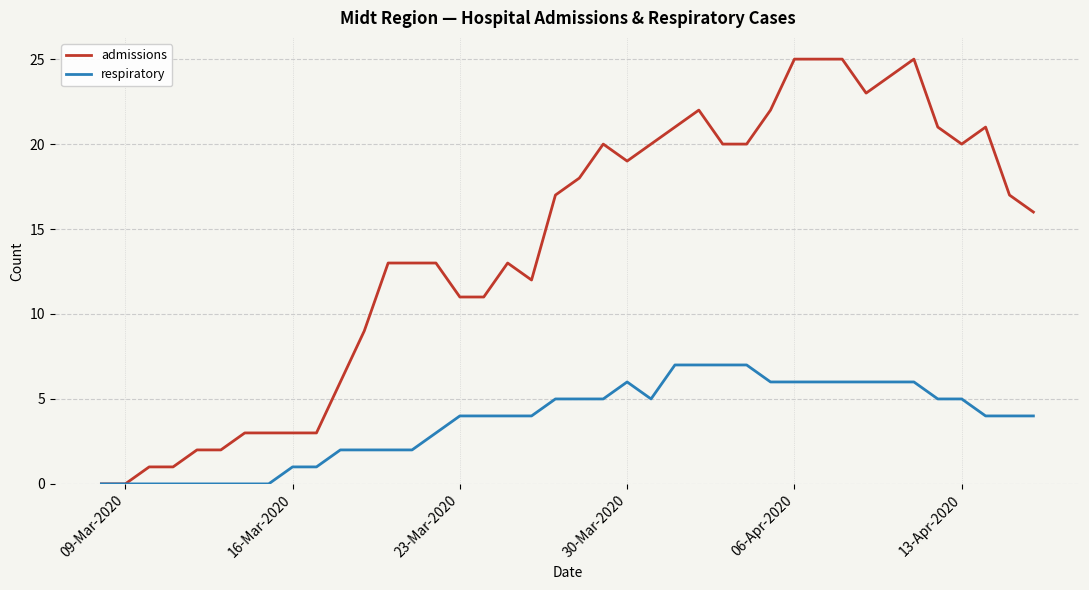

What is the maximum value for respiratory?

7